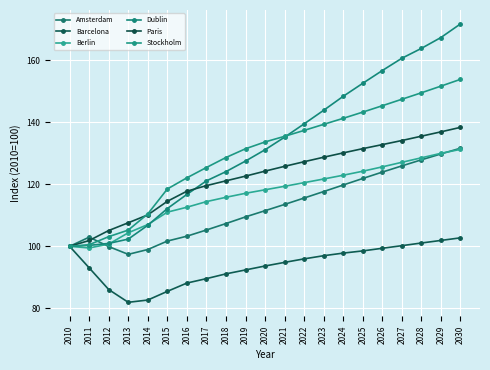

Which label corresponds to the largest value in the chart?

2030